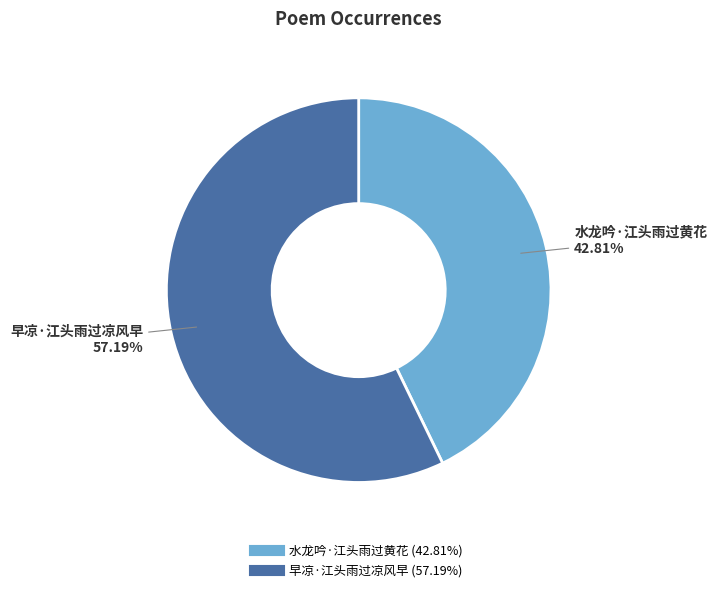

Does any single category account for the majority?

Yes